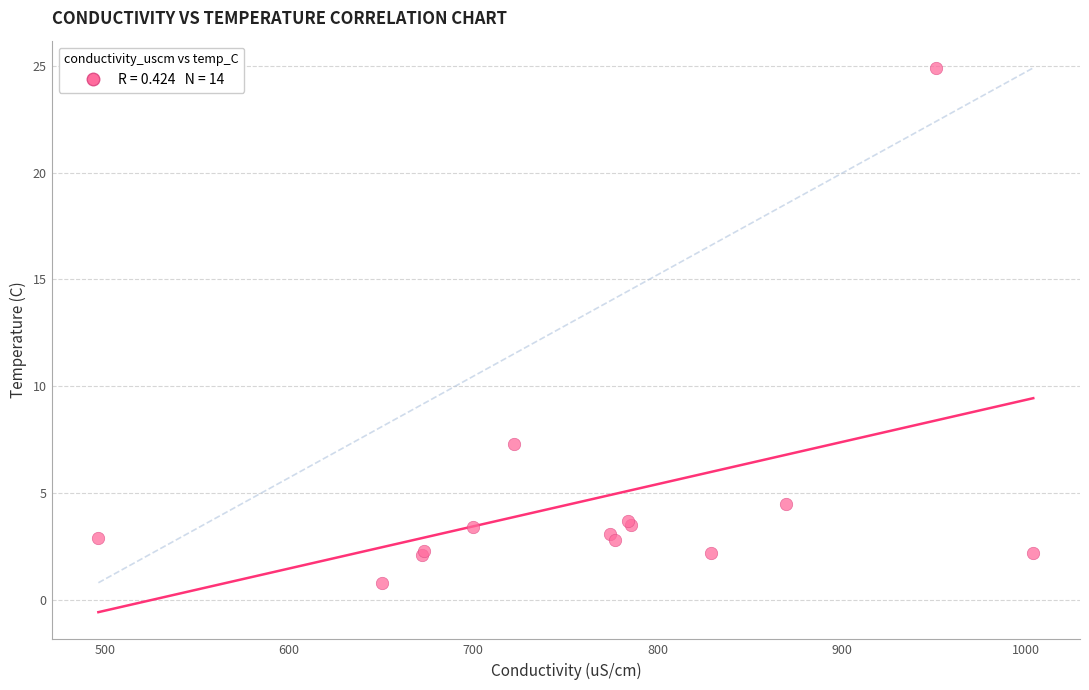

What Y value in the scatter plot is closest to 12?

7.3